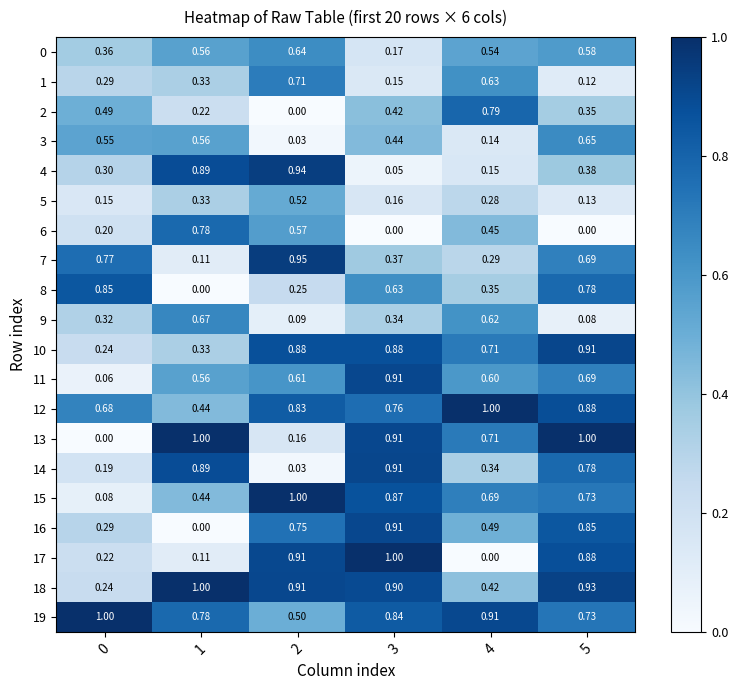

Is the value of 1 at 5 greater than the value of 0 at 4?

No